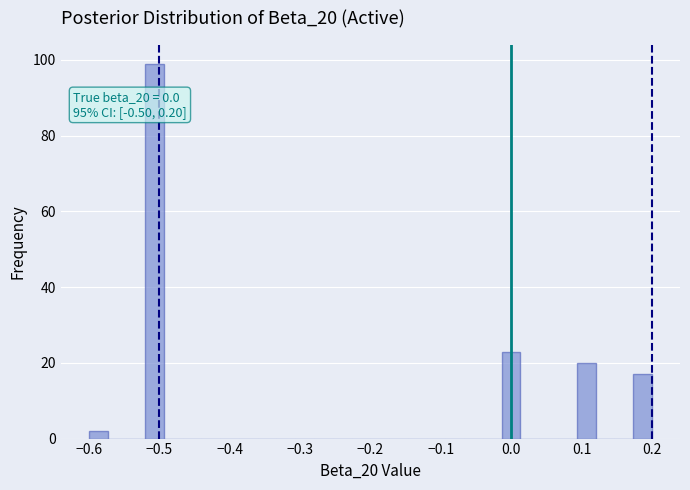

Around what value on the x-axis is the tallest bar? Give the approximate position of its centre, as read against the axis.

-0.51